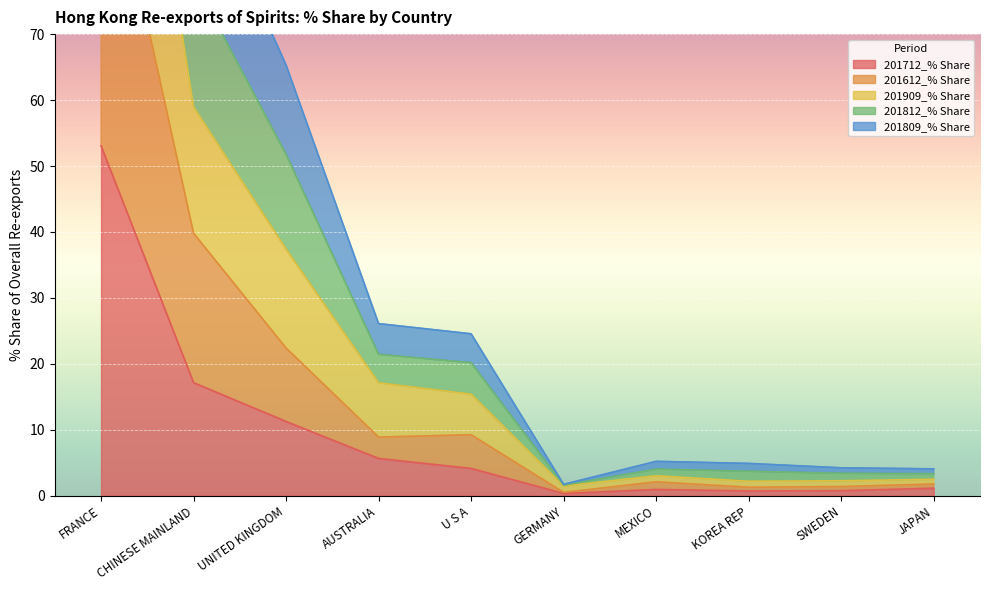

The 201909_% Share series shows 2.0 at GERMANY. True or false?

False